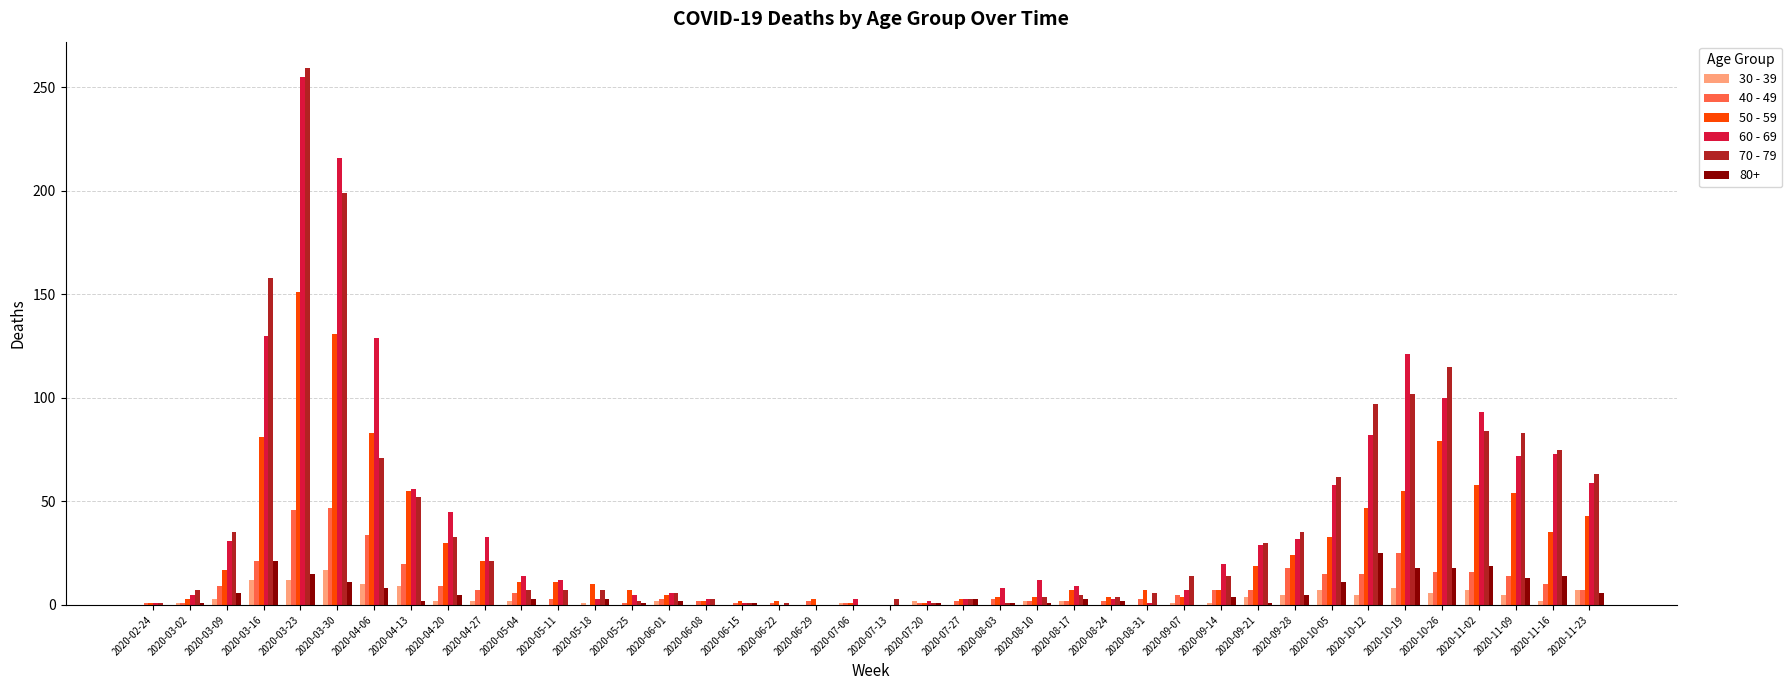

Is it true that 30 - 39 equals 0 at 2020-08-24?

True